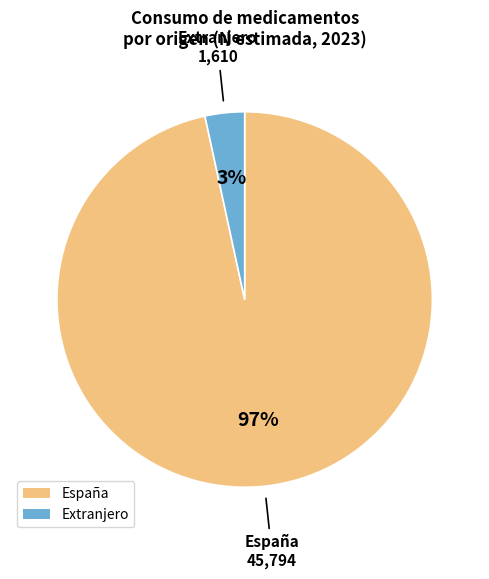

The España slice represents 97% of the pie. True or false?

True